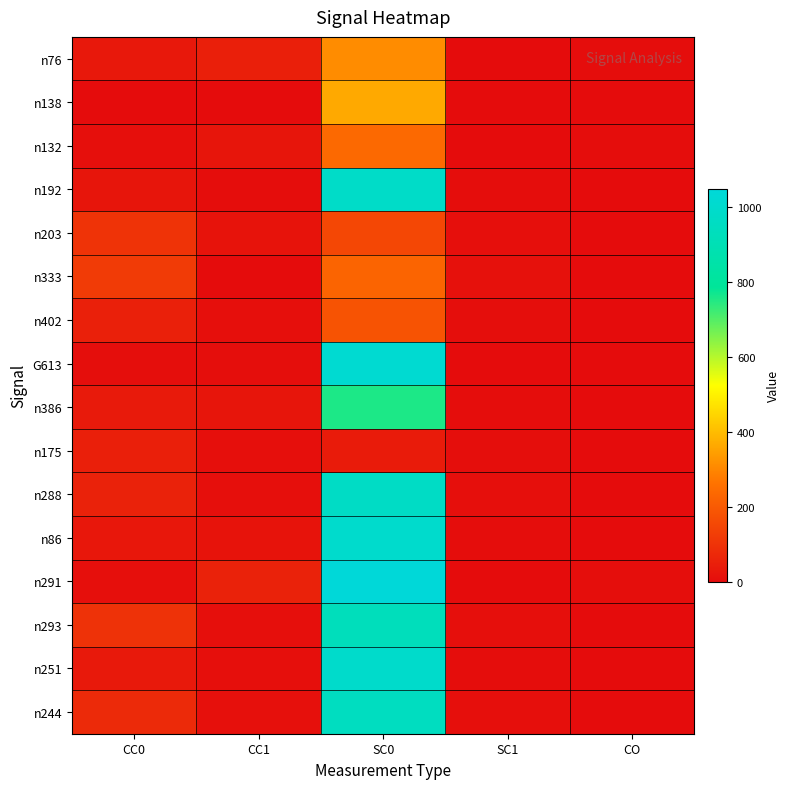

Which series changed the most between CC1 and SC1?

n291